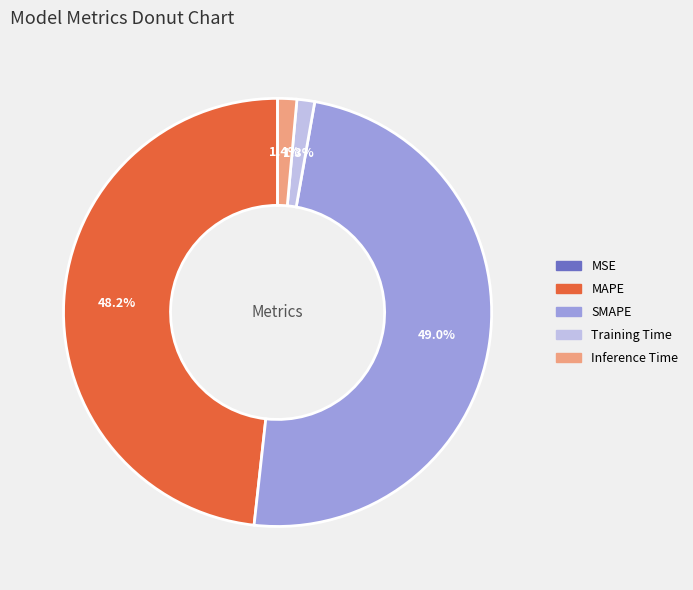

To the nearest percent, what percentage of the pie is Training Time?

1%